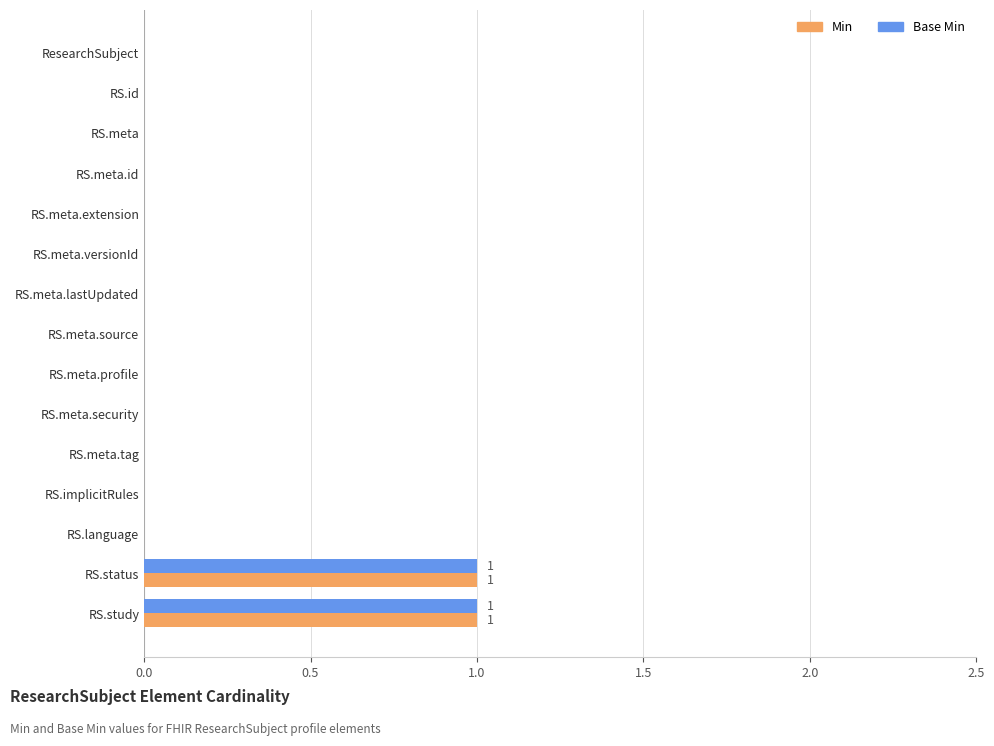

Is it true that Base Min equals -1 at RS.language?

False